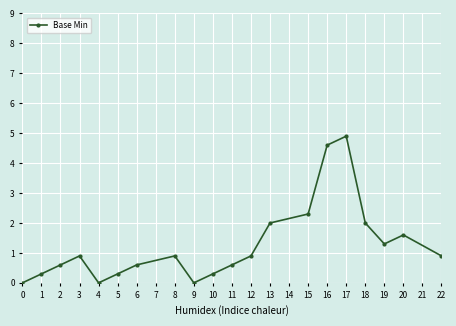

How many categories are shown in the chart?

20